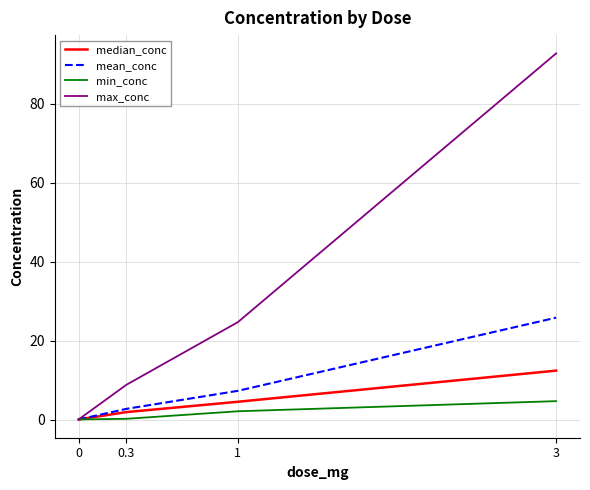

Is it true that mean_conc equals 25.8 at 3?

True